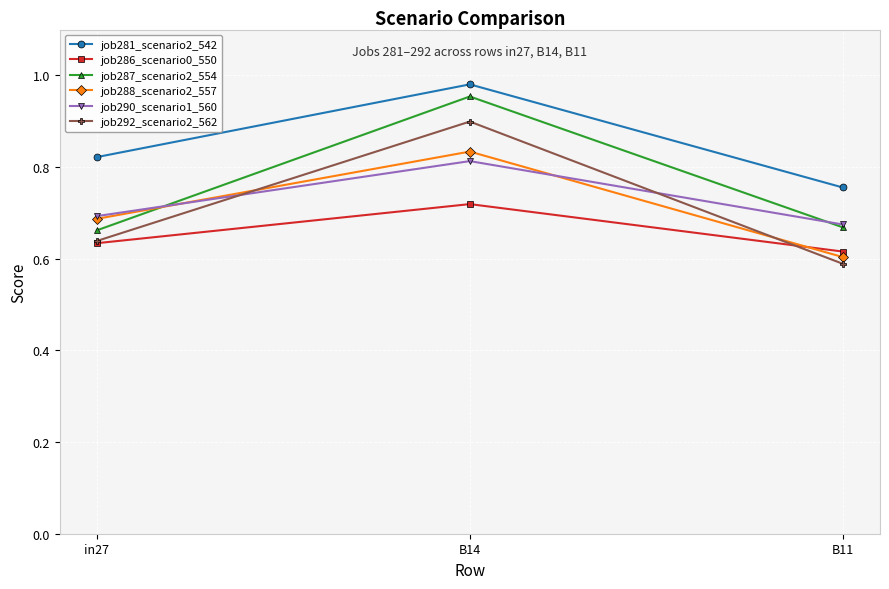

What is the spread (max minus min) of values at in27?

0.2